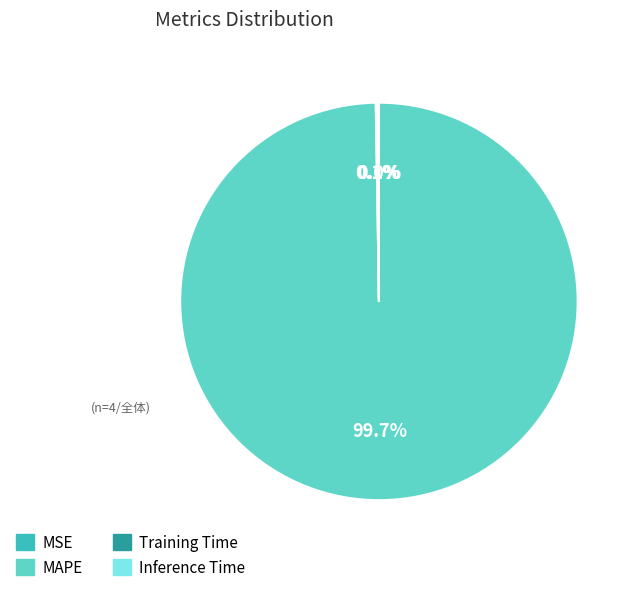

Which slice represents more than half of the pie?

MAPE